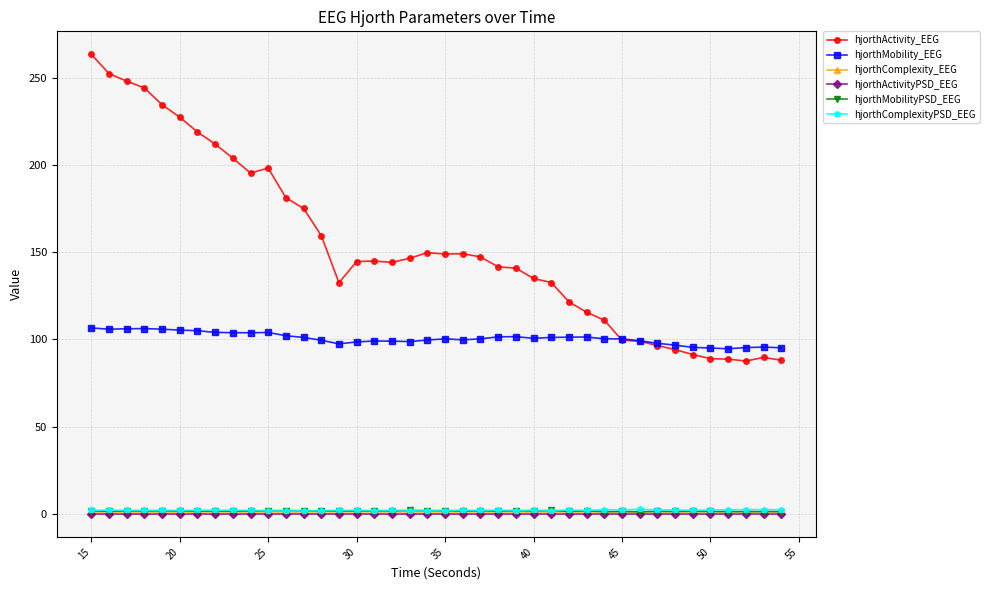

What is the value of the hjorthActivity_EEG point at the 20th from the left?

149.7